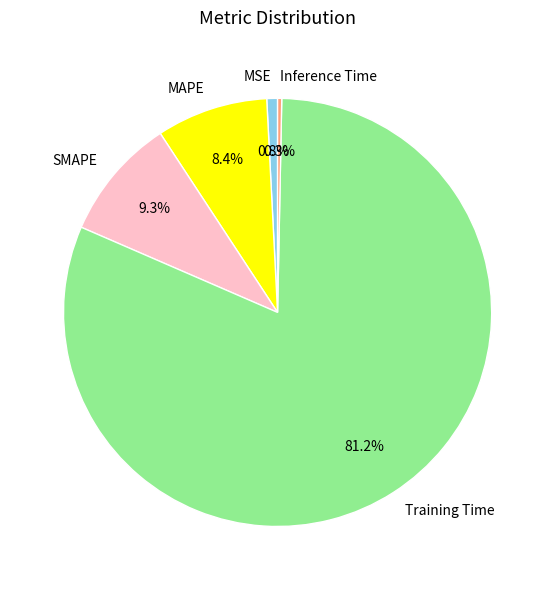

To the nearest percent, what is the average slice percentage?

20%